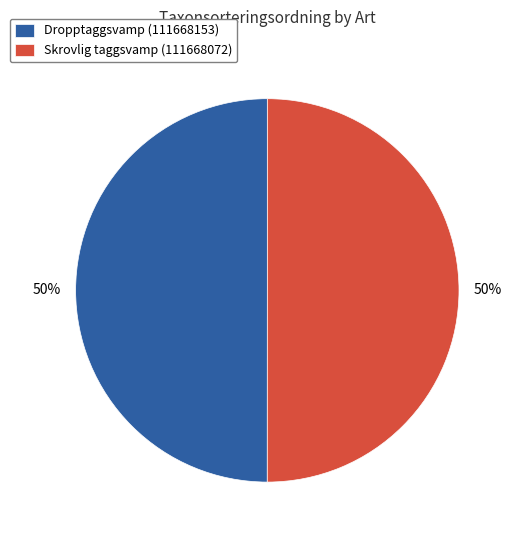

What is the ratio of the value at Skrovlig taggsvamp (111668072) to the value at Dropptaggsvamp (111668153)?

1.0